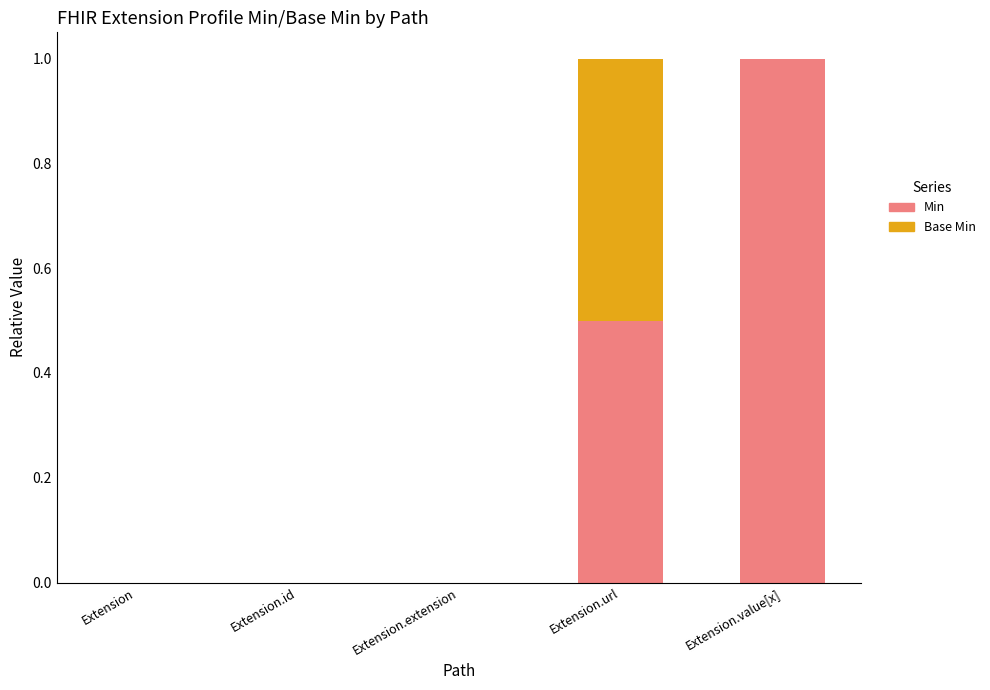

What is the sum of all Min values?

1.5